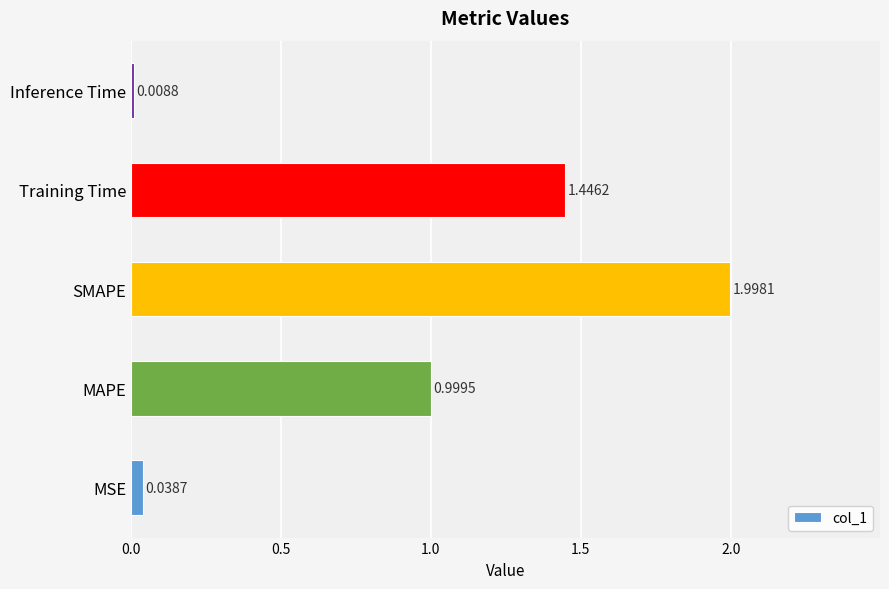

Does the chart contain stacked bars?

No